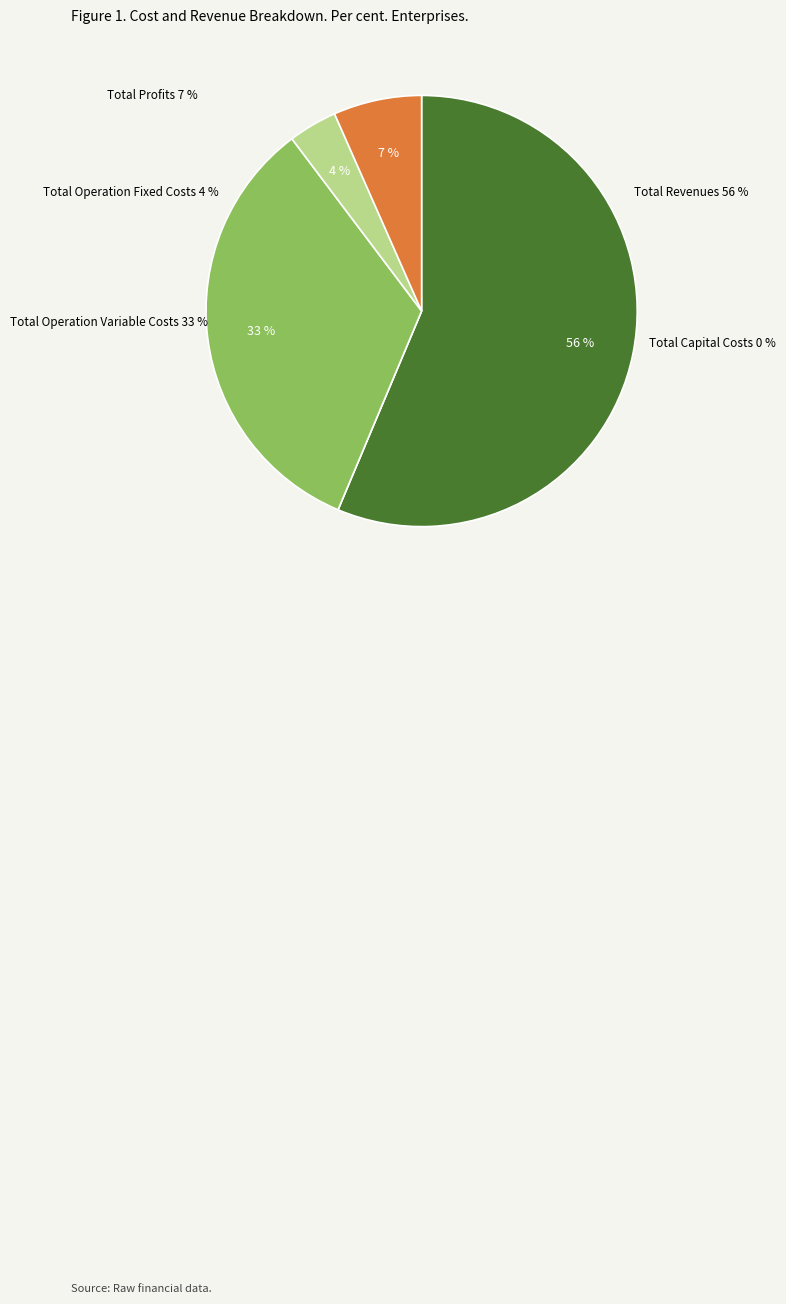

Combined, what portion of the pie is Total Operation Variable Costs and Total Capital Costs?

33.4%